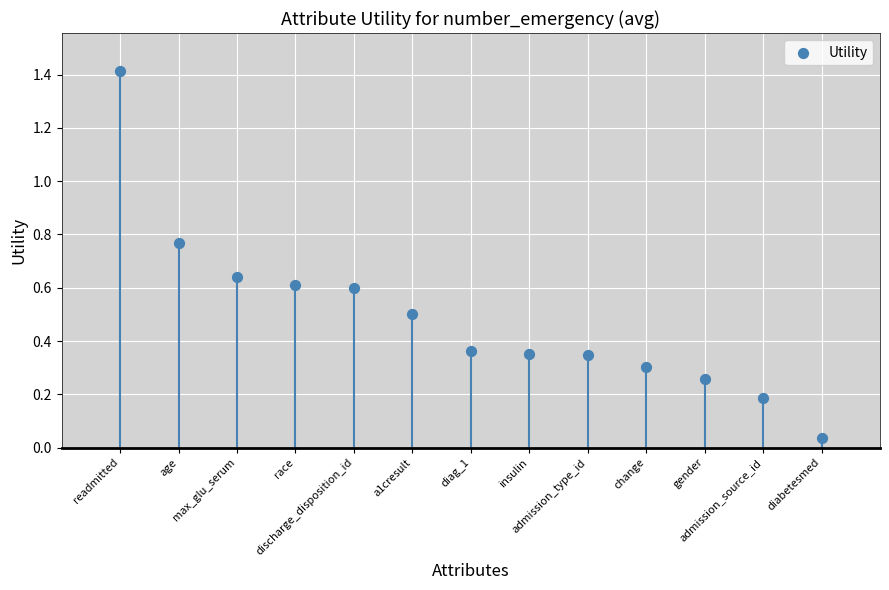

What is the range of Y values (max minus min)?

1.4